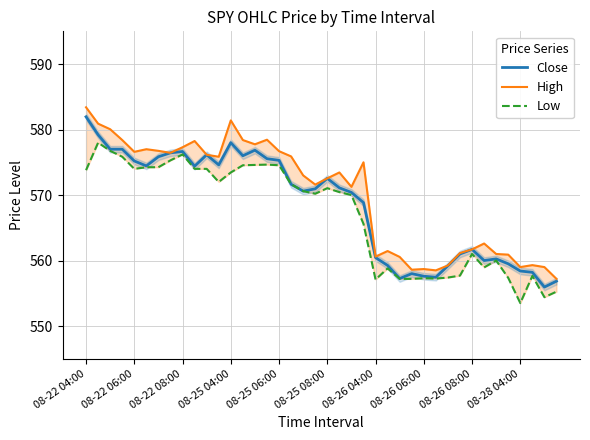

What are all the series names shown in the legend?

Close, High, Low